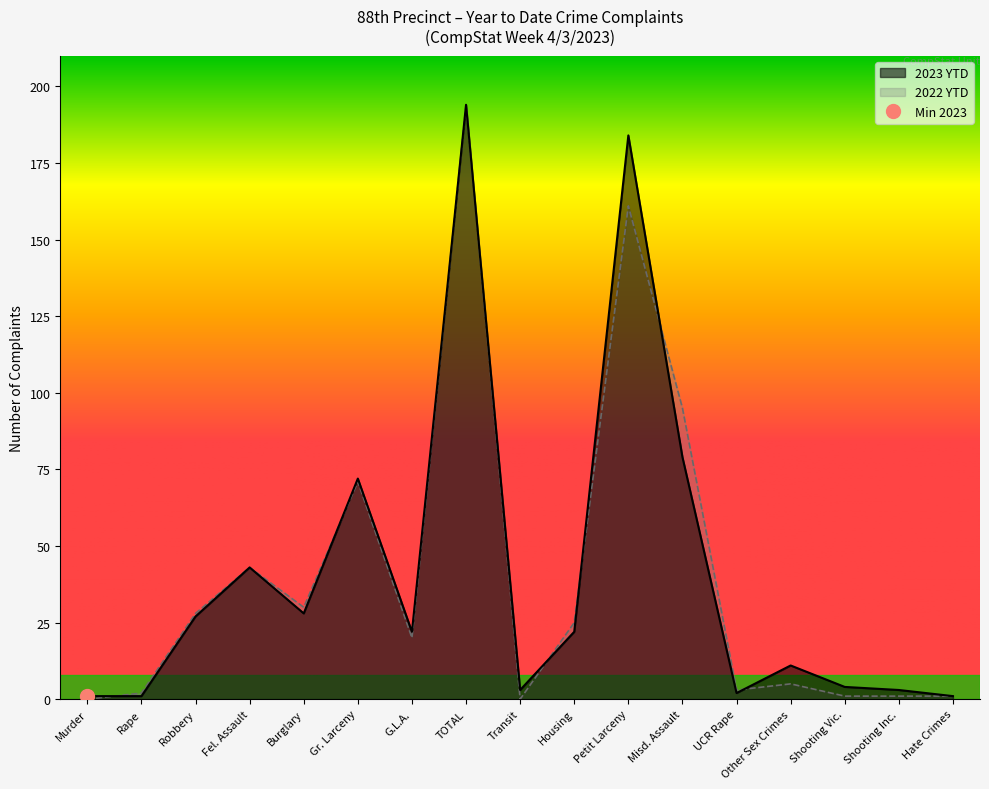

In 2023 YTD, how many points are lower than both neighbors (excluding endpoints)?

4